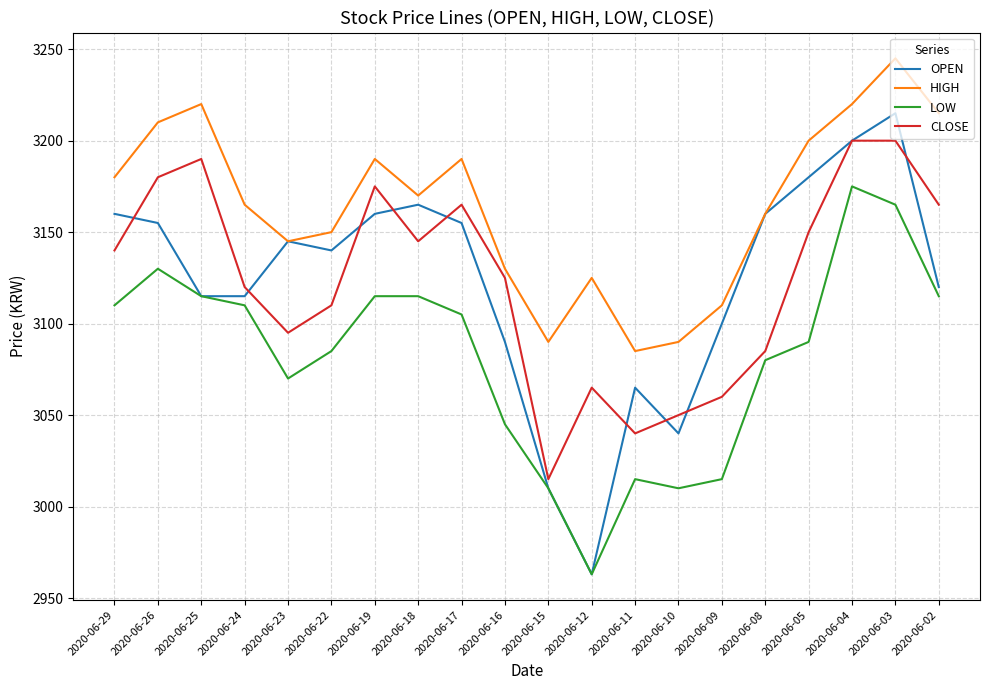

Which series has the largest range (max minus min)?

OPEN